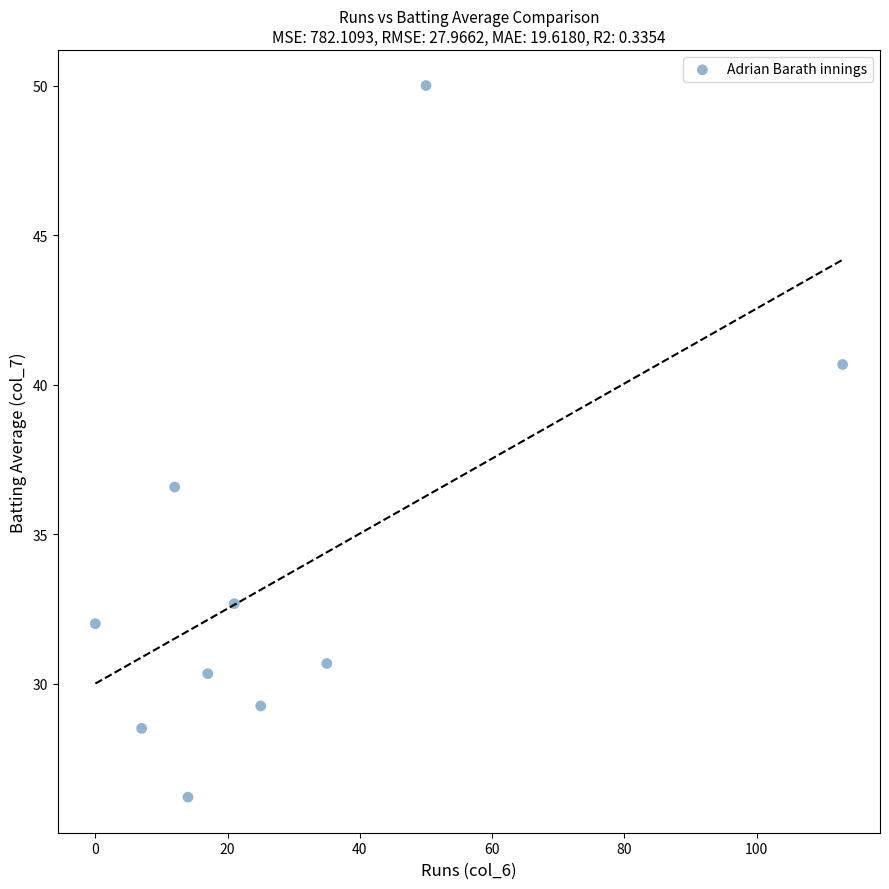

What is the average X value?

29.4